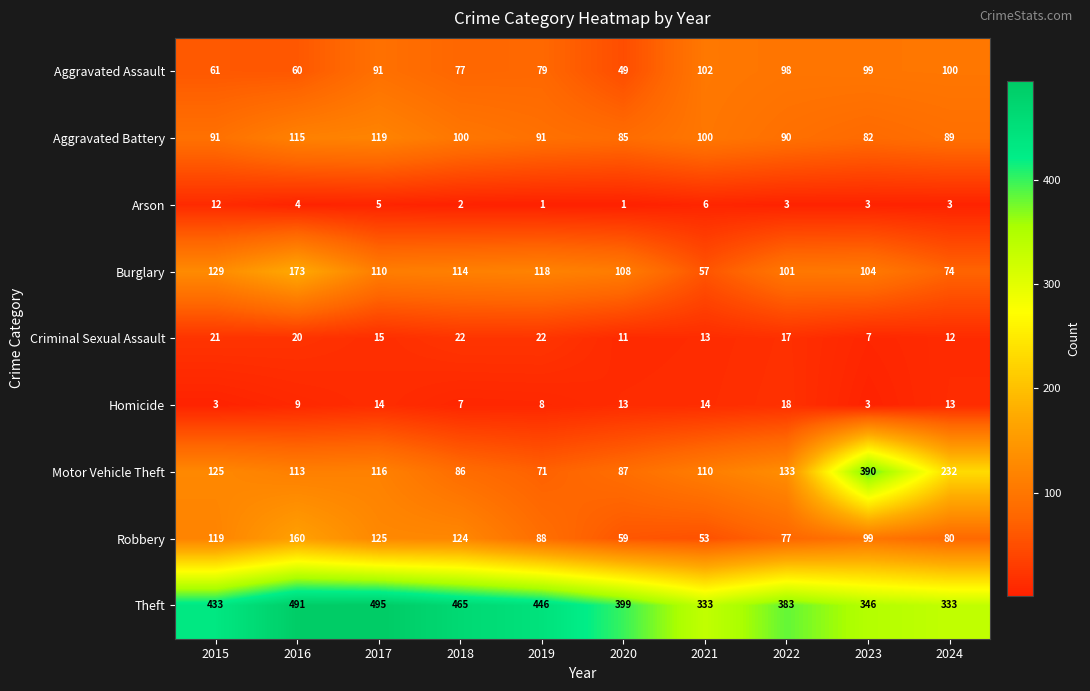

What is the difference between the Theft values at 2016 and 2015?

58